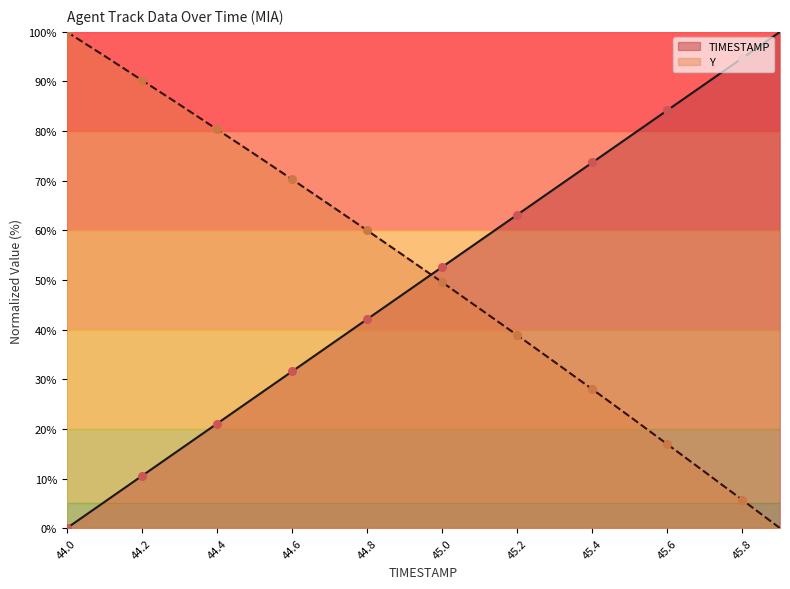

What is the total value across all series at 45.9?

100.0